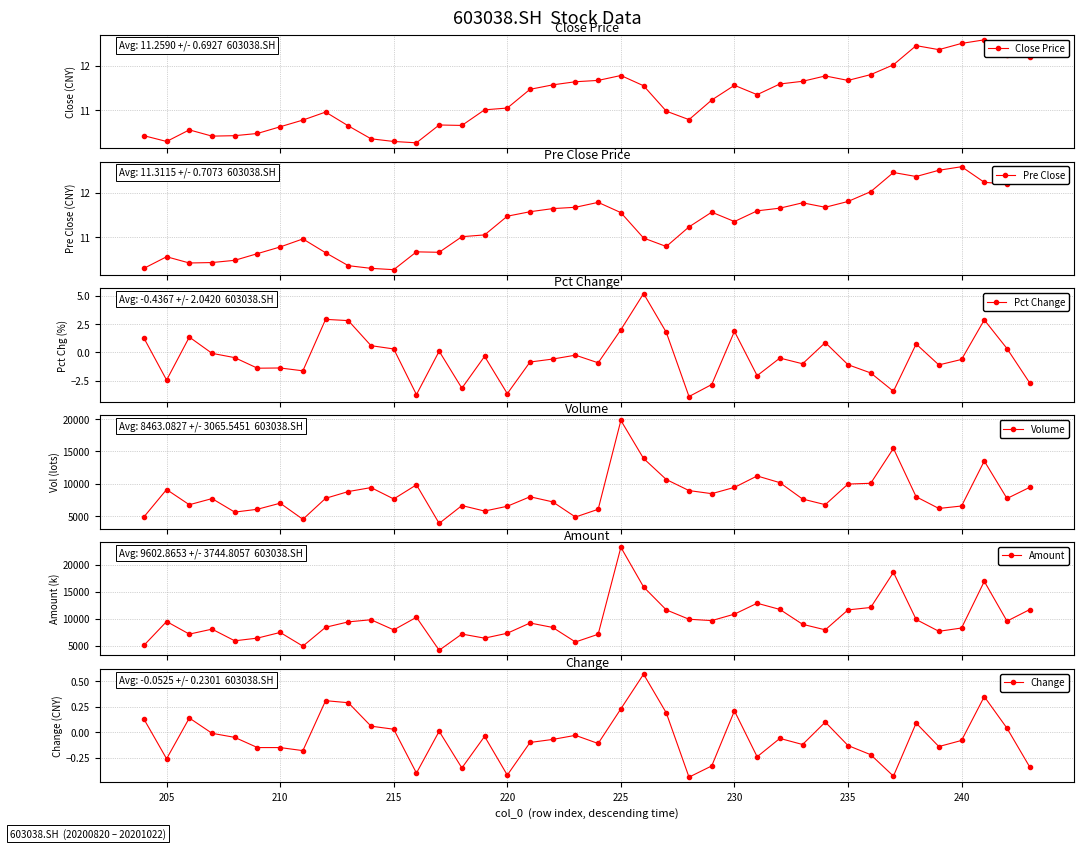

Which series has the largest range (max minus min)?

Amount